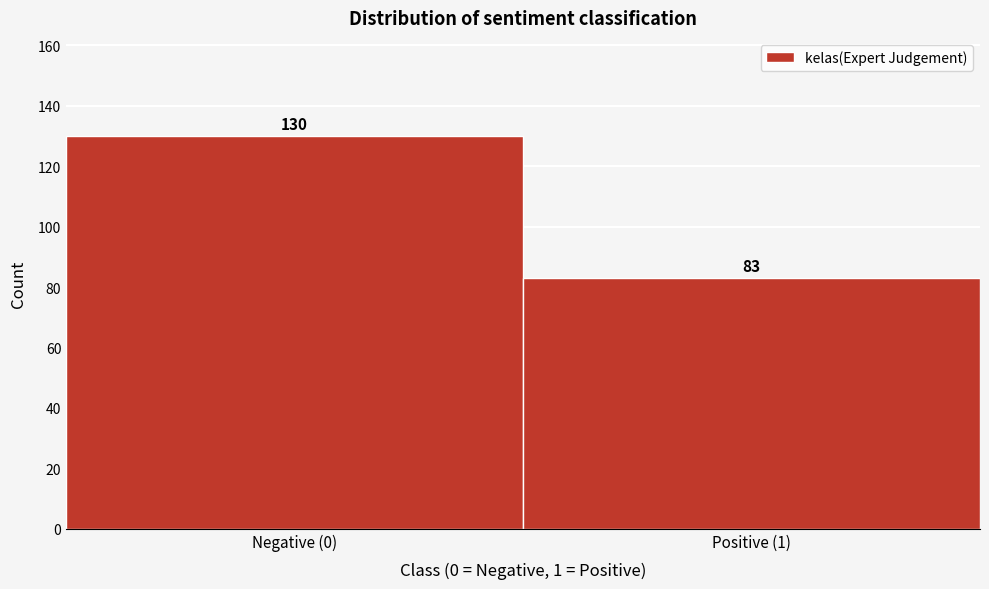

Reading left to right, extract all data points from this chart.

Negative (0)=130	Positive (1)=83